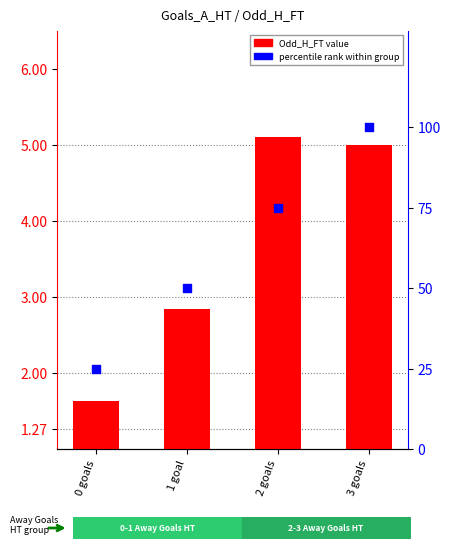

Which series reaches the minimum Y coordinate?

Odd_H_FT (transformed)